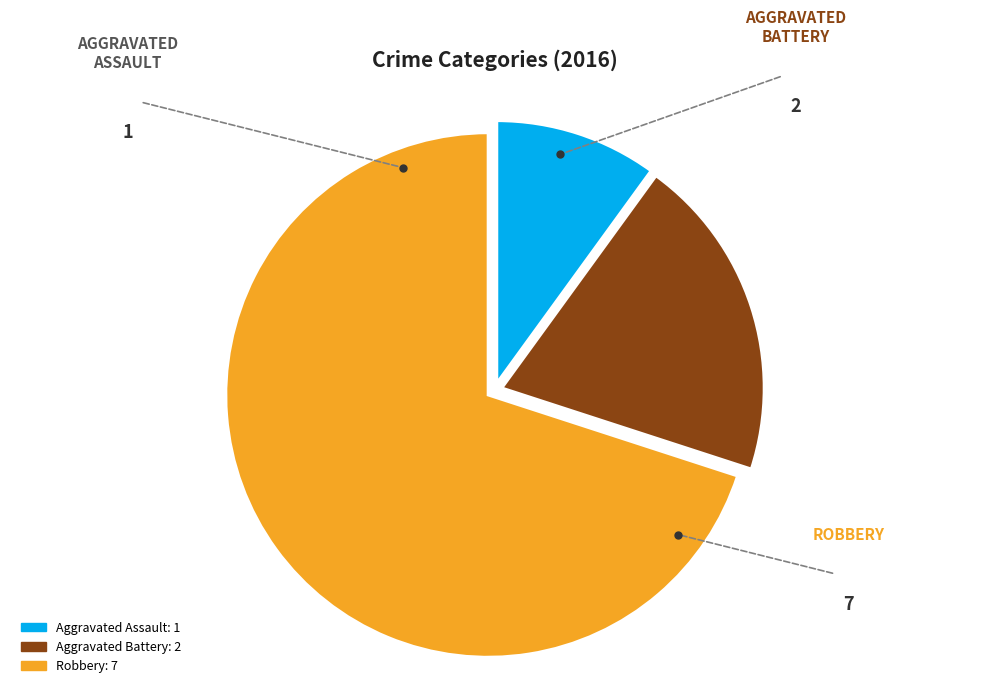

Which category has the biggest portion of the pie?

Robbery